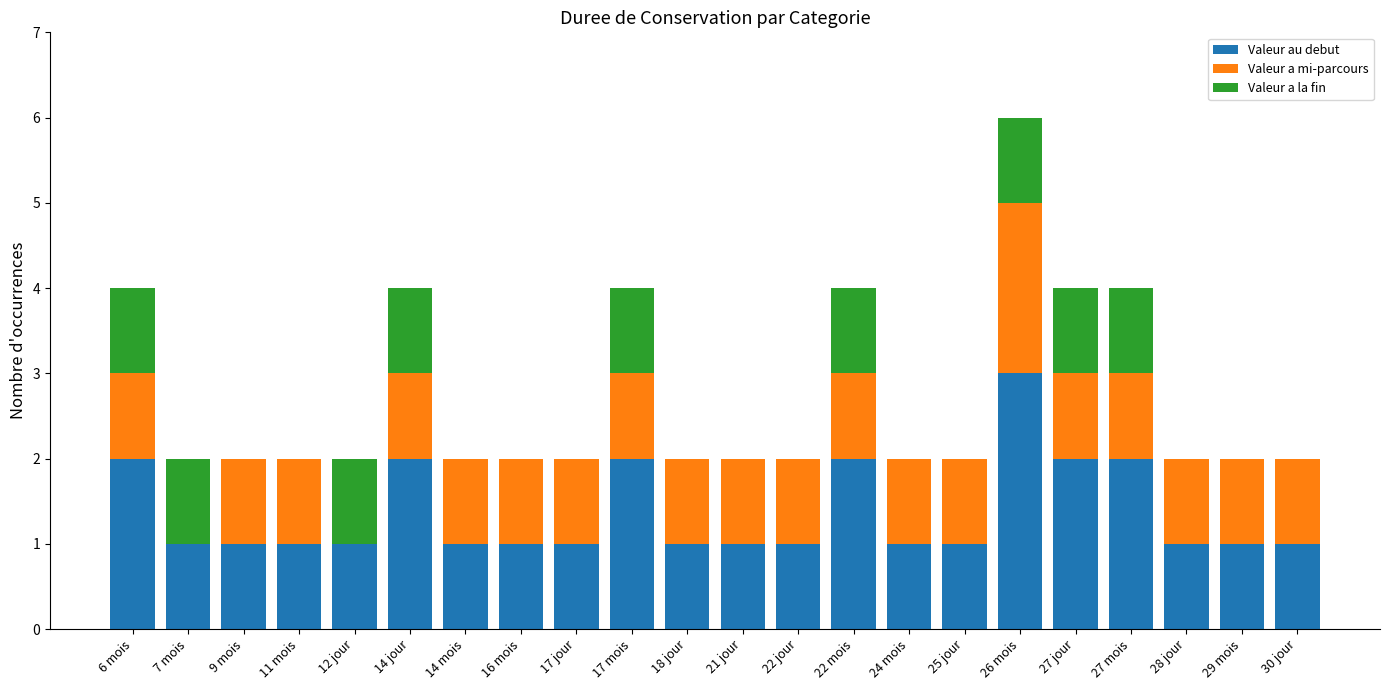

At which label does Valeur au debut reach its peak?

26 mois